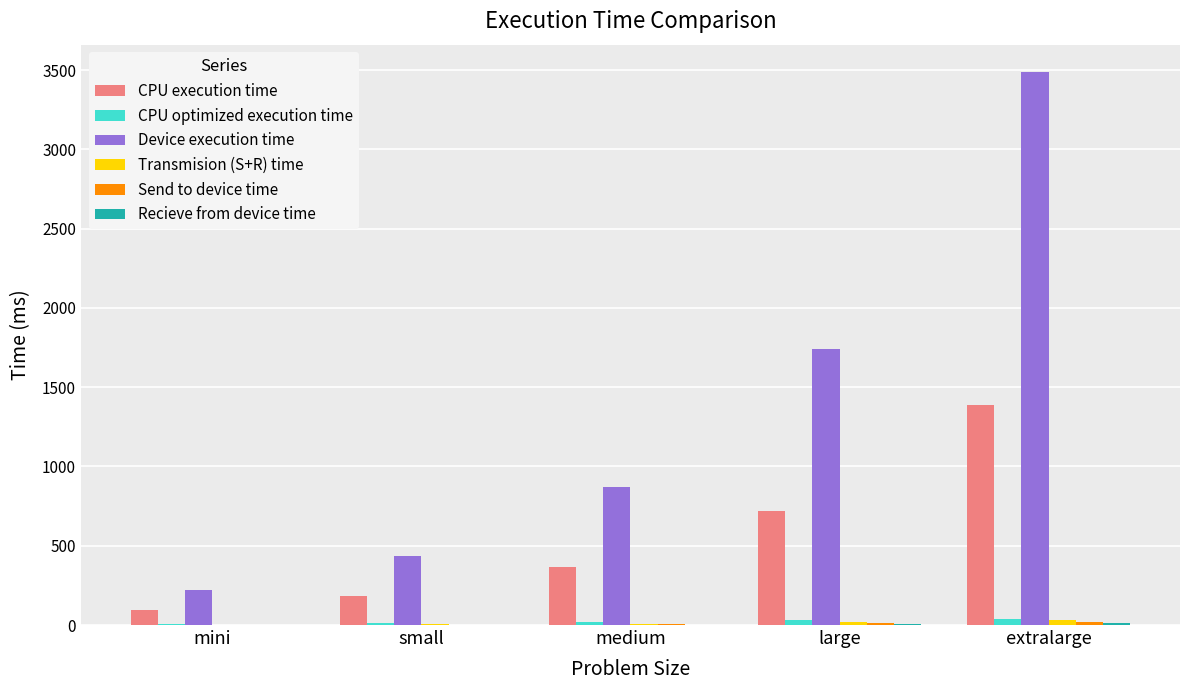

Between small and large, which series saw the biggest shift?

Device execution time